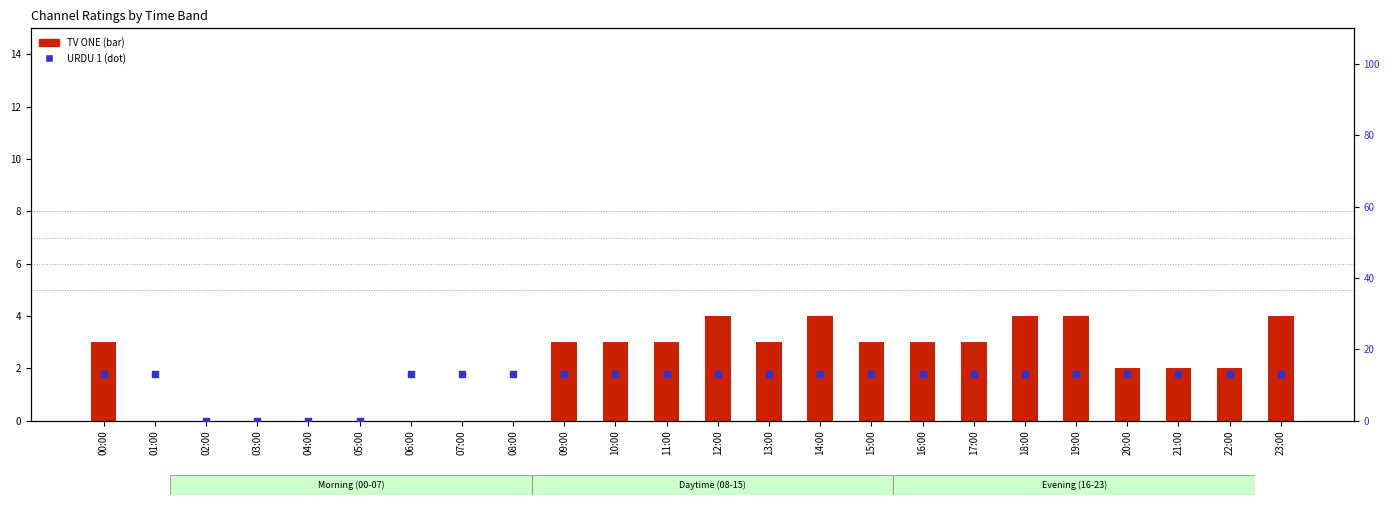

Which series reaches the minimum Y coordinate?

A PLUS